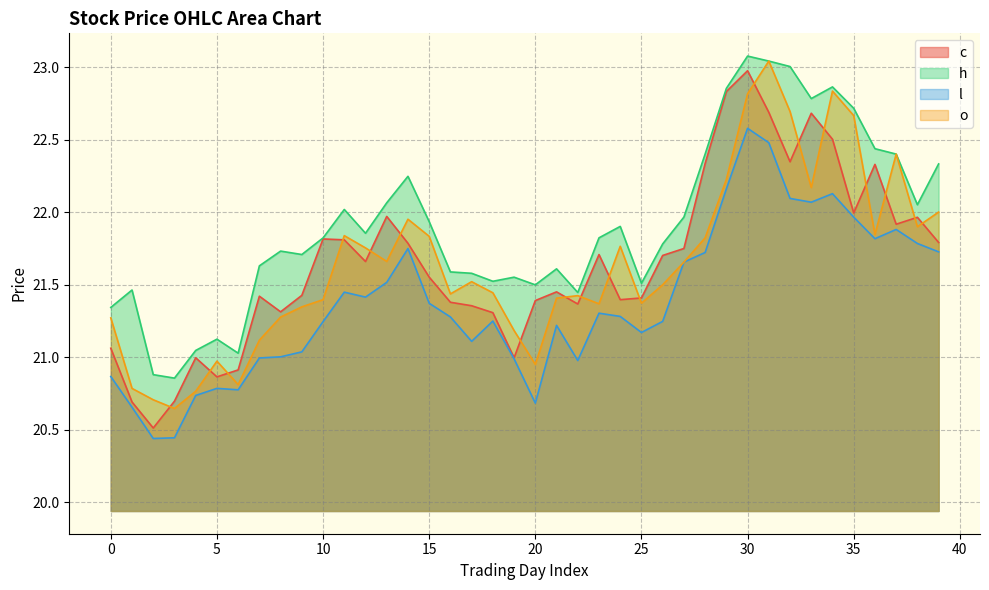

In o, how many points are higher than both neighbors (excluding endpoints)?

9